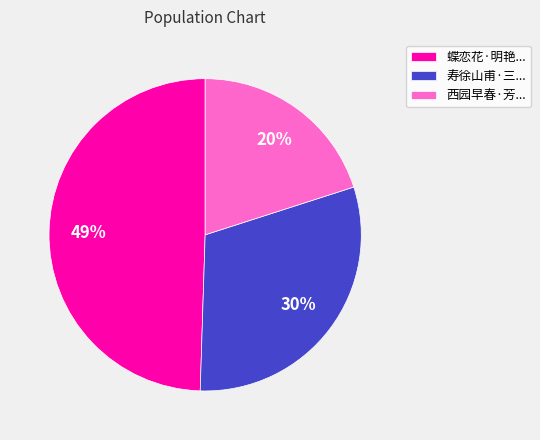

Is it true that 西园早春·芳... is 6% of the pie?

False